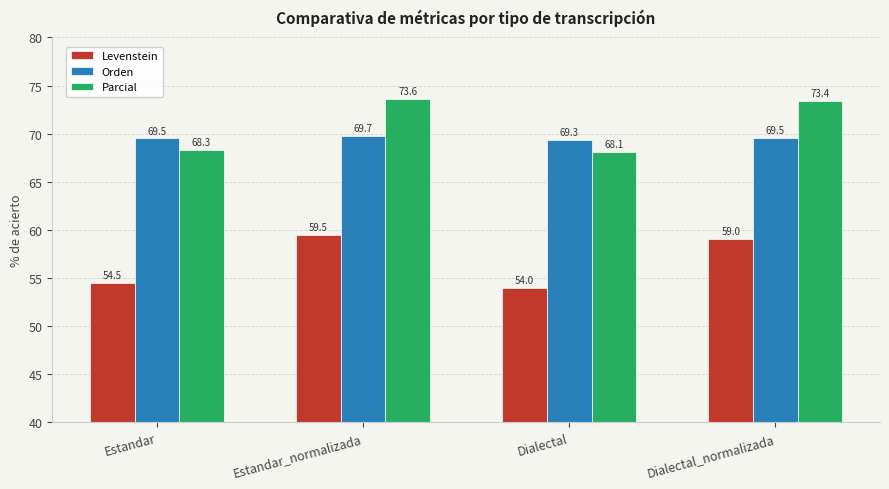

At which label does Levenstein first exceed 59?

Estandar_normalizada